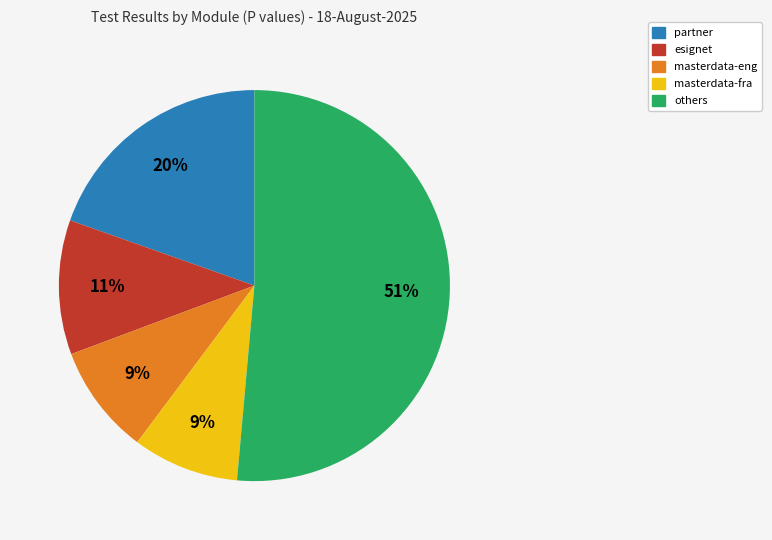

True or false: masterdata-eng accounts for 16% of the total.

False